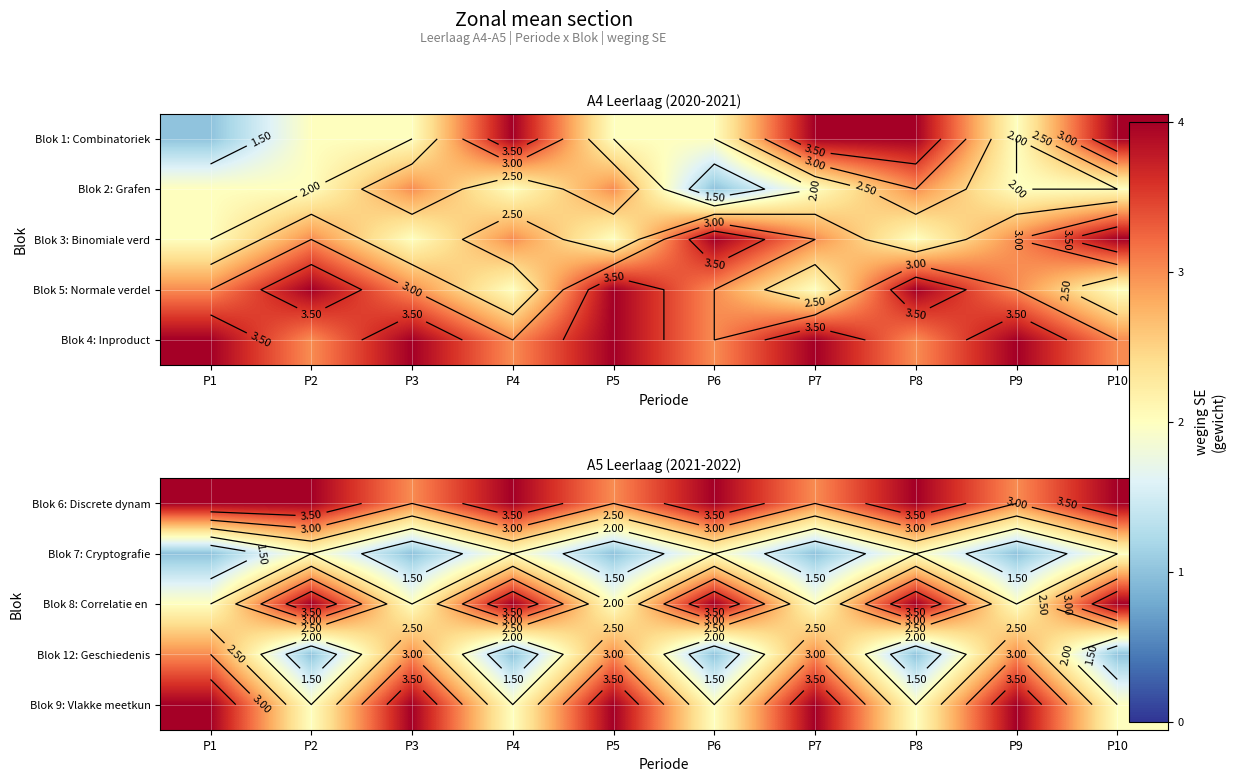

True or false: Blok 7: Cryptografie has a value of 0 at P3.

False